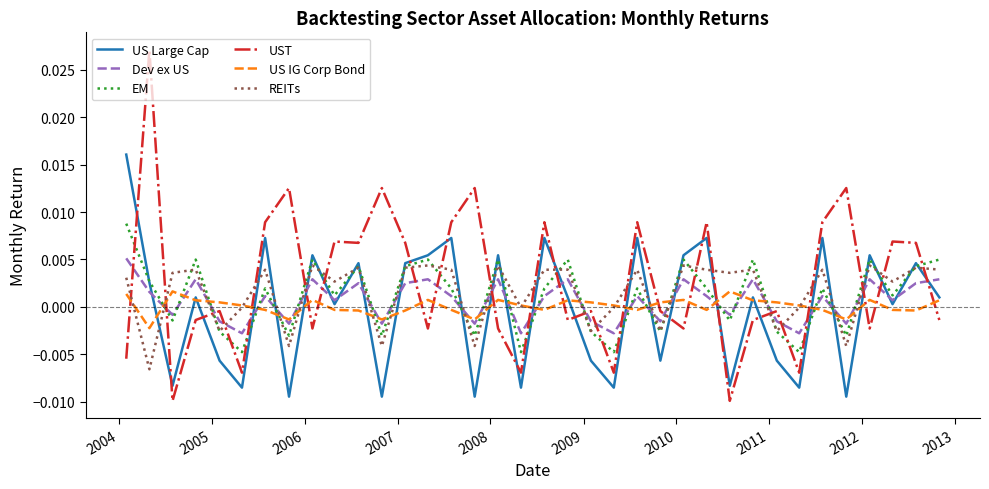

True or false: US Large Cap and REITs intersect in this chart.

True